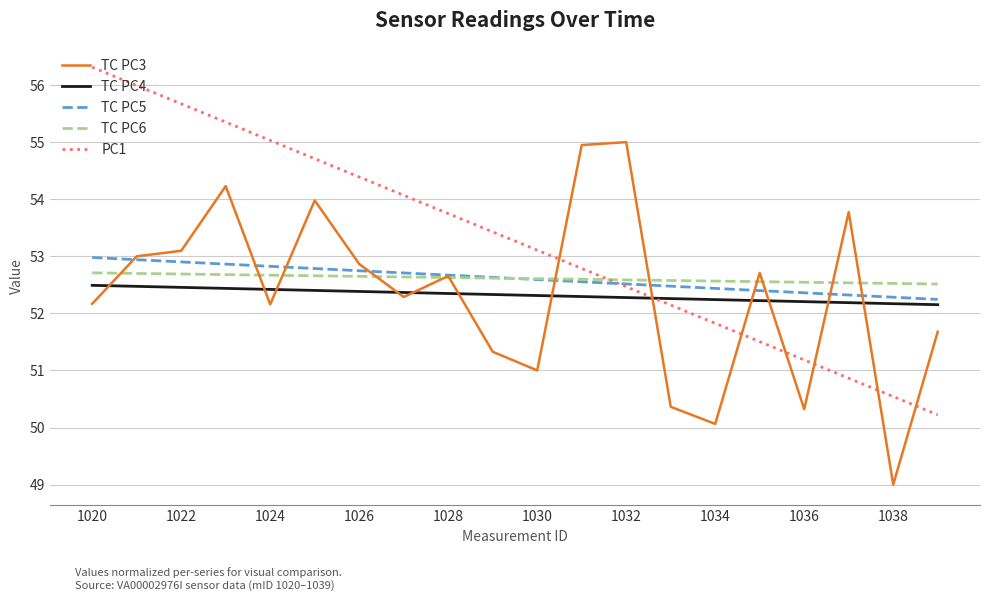

What is the maximum value for TC PC6?

52.7